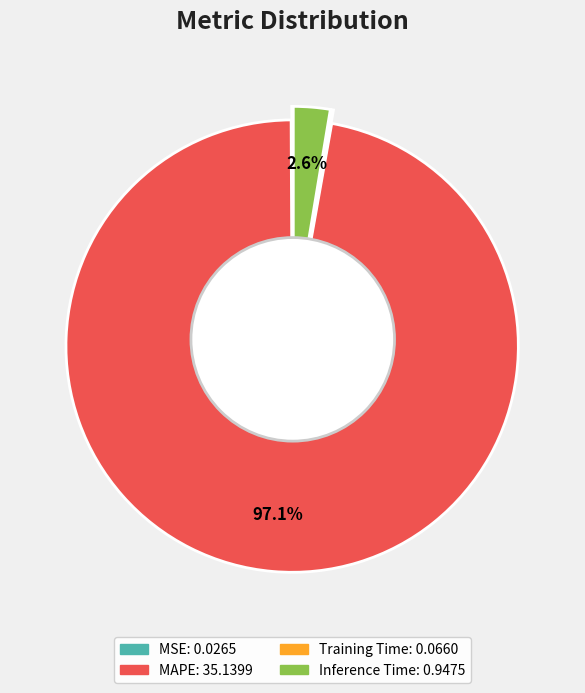

Combined, what portion of the pie is MAPE and Inference Time?

99.7%